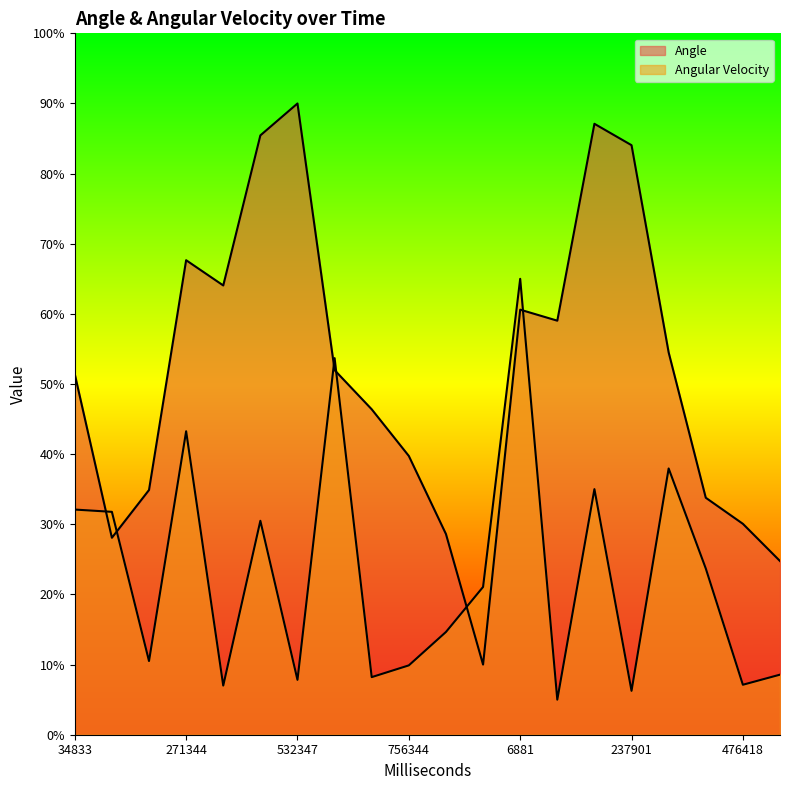

The Angular Velocity series shows 9.9 at 756344. True or false?

True